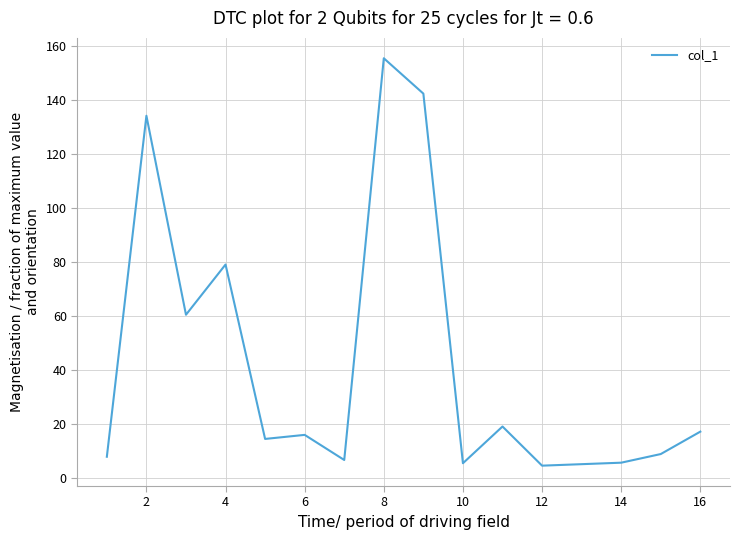

What is the maximum value shown in the chart?

155.5